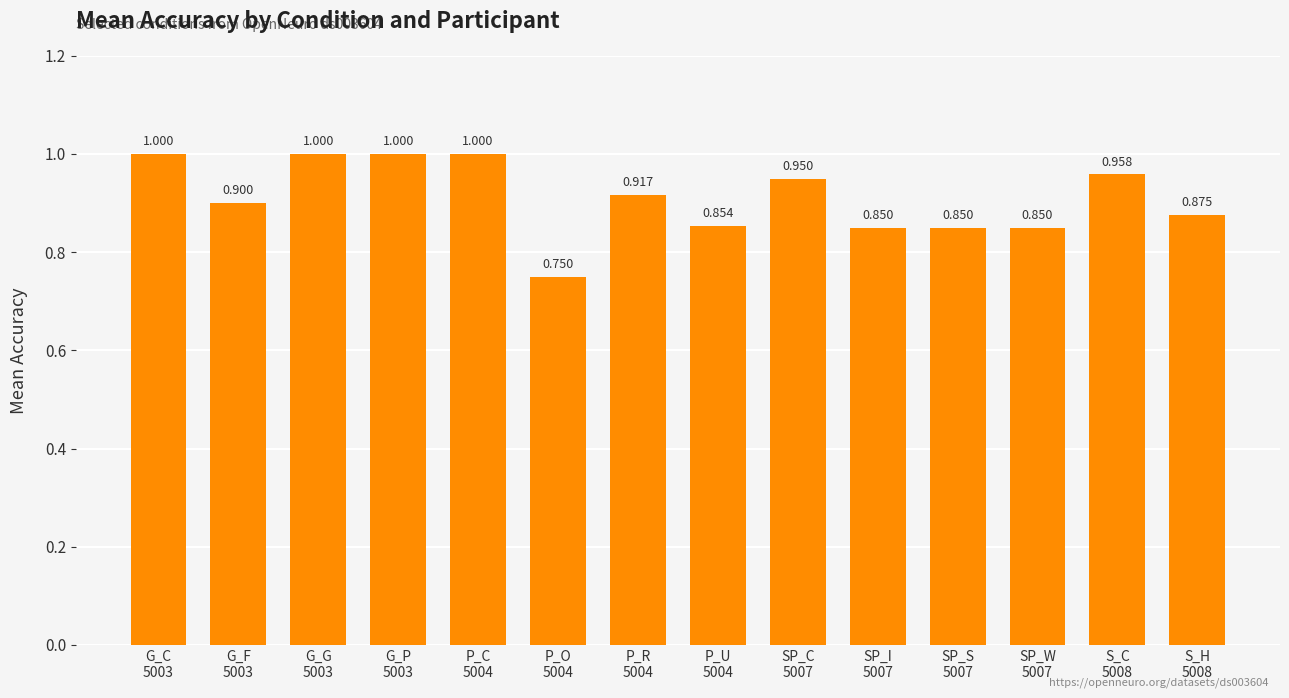

The chart shows a value of 0.8 at SP_I
5007. True or false?

True